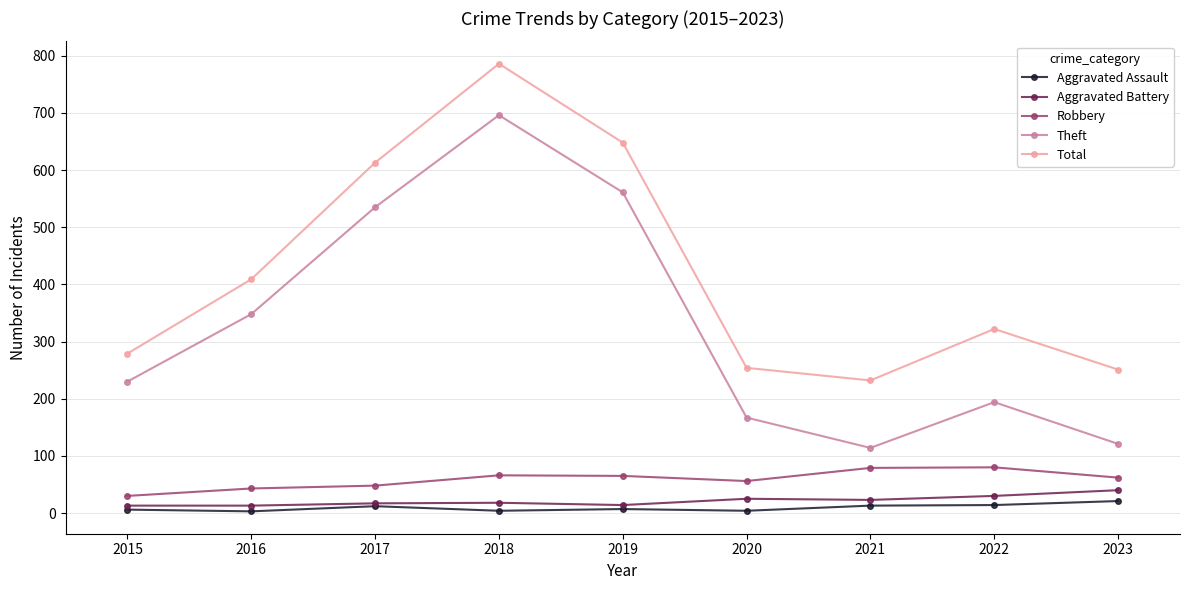

What is the sum of all Robbery values?

529